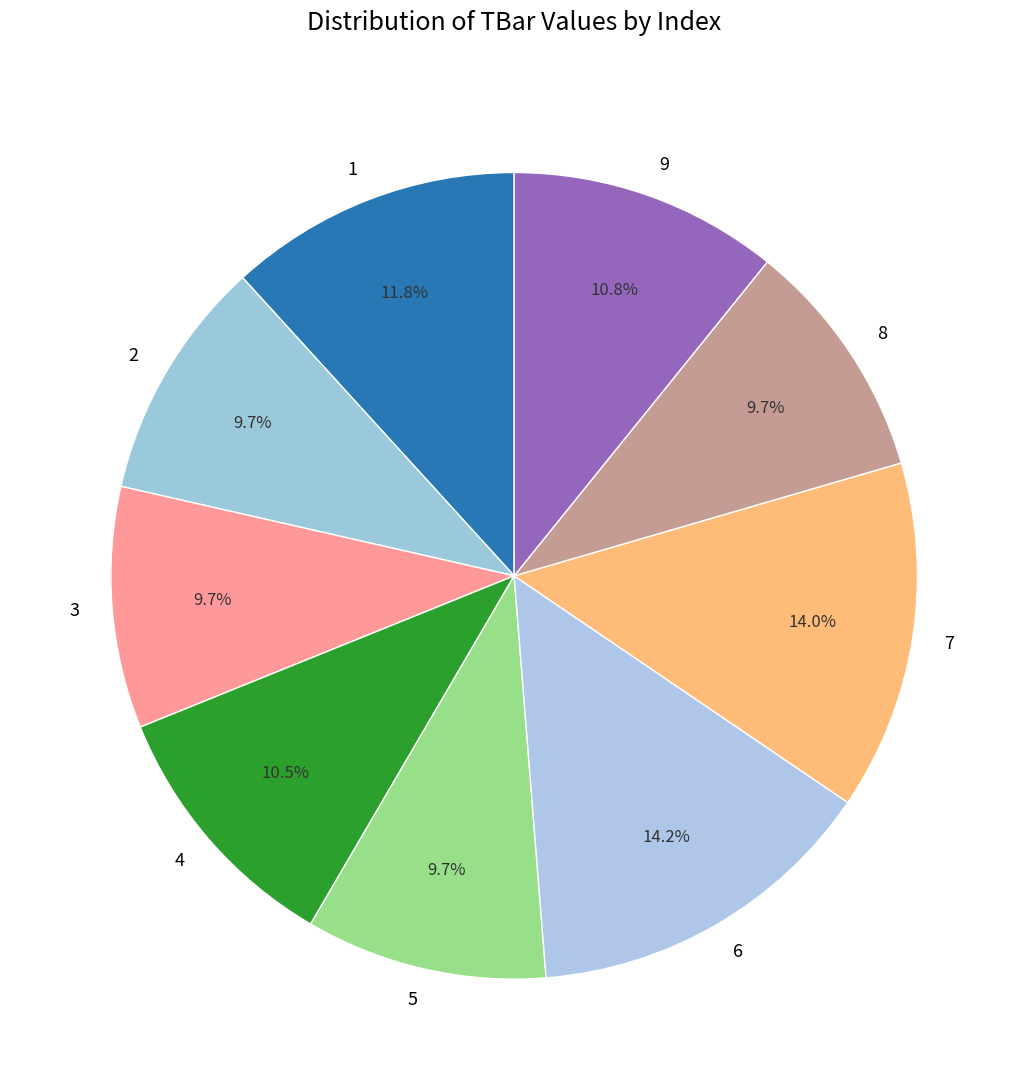

To the nearest percent, what is the difference between the 3 and 9 slice percentages?

1%